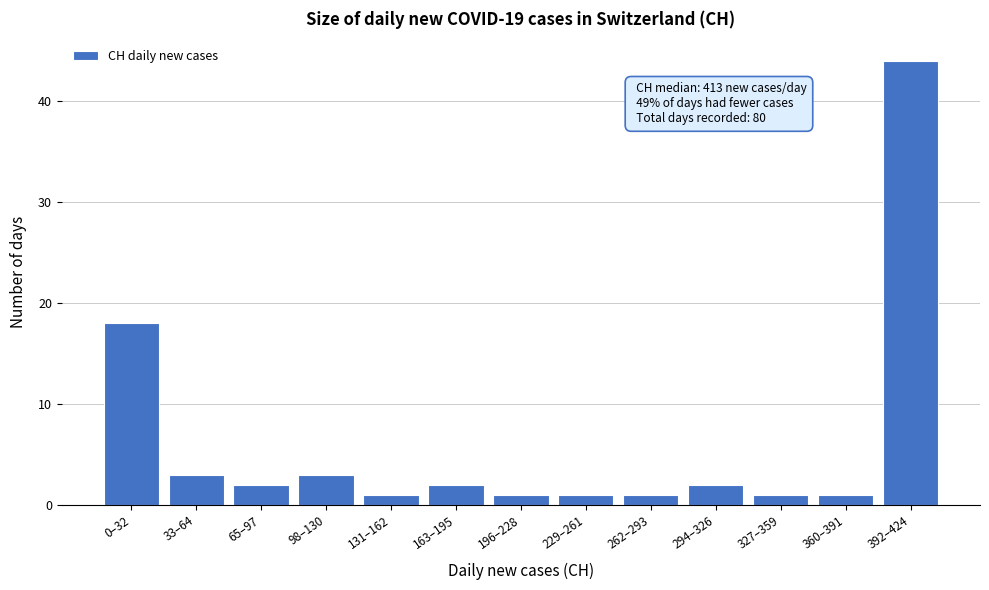

Reading left to right, extract all data points from this chart.

0–32=18	33–64=3	65–97=2	98–130=3	131–162=1	163–195=2	196–228=1	229–261=1	262–293=1	294–326=2	327–359=1	360–391=1	392–424=44